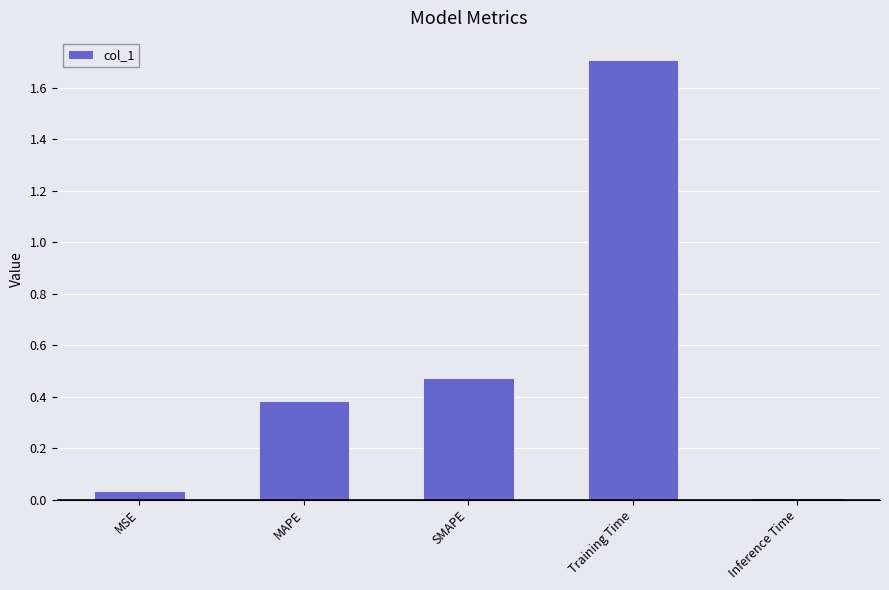

Rank the categories by value from highest to lowest.

Training Time, SMAPE, MAPE, MSE, Inference Time